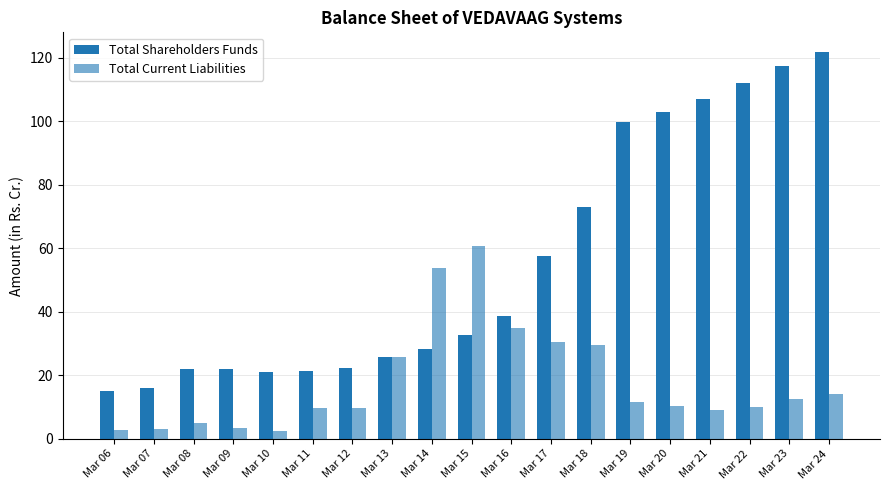

Reading left to right, transcribe all the data shown in this chart.

Total Shareholders Funds: Mar 06=15.1	Mar 07=16.1	Mar 08=21.9	Mar 09=22.0	Mar 10=21.1	Mar 11=21.3	Mar 12=22.1	Mar 13=25.8	Mar 14=28.3	Mar 15=32.8	Mar 16=38.7	Mar 17=57.6	Mar 18=72.9	Mar 19=99.8	Mar 20=102.8	Mar 21=107.1	Mar 22=112.1	Mar 23=117.4	Mar 24=121.9
Total Current Liabilities: Mar 06=2.9	Mar 07=3.1	Mar 08=4.9	Mar 09=3.4	Mar 10=2.6	Mar 11=9.8	Mar 12=9.8	Mar 13=25.8	Mar 14=53.7	Mar 15=60.8	Mar 16=34.8	Mar 17=30.4	Mar 18=29.5	Mar 19=11.6	Mar 20=10.3	Mar 21=8.9	Mar 22=9.9	Mar 23=12.4	Mar 24=14.2